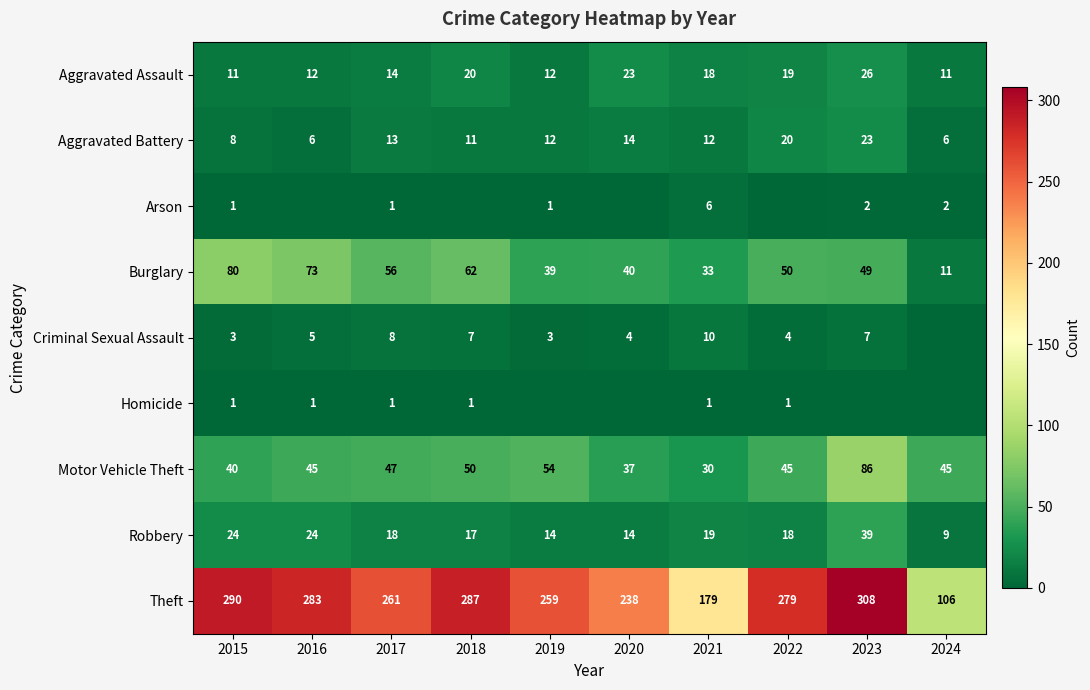

The Aggravated Assault series shows 20 at 2019. True or false?

False